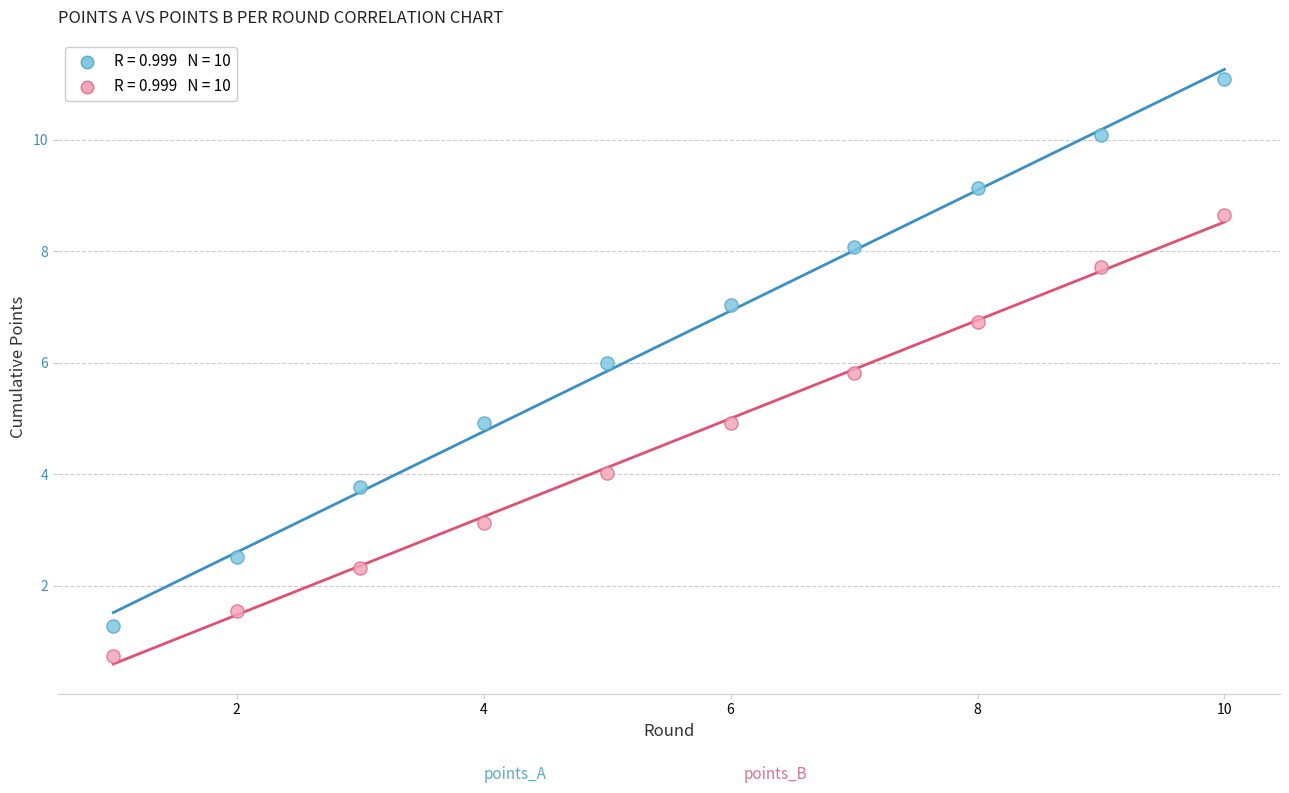

Across all data points, what is the range of Y values (max minus min)?

10.3